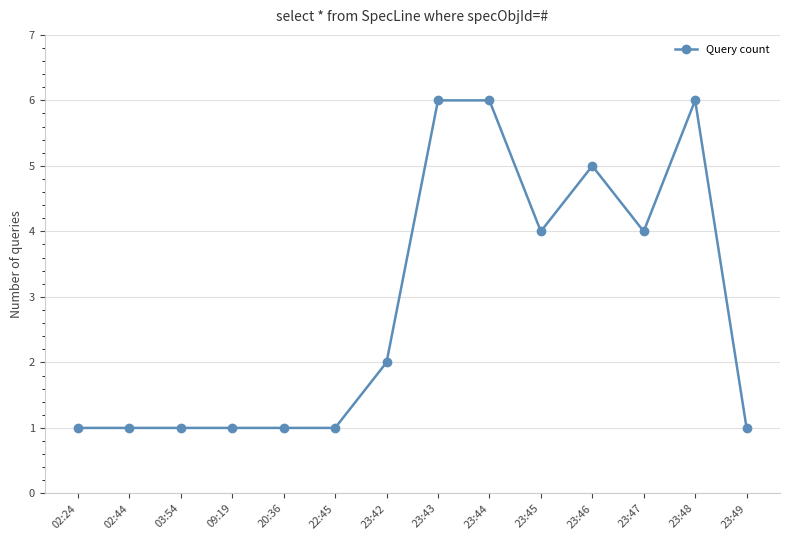

Approximately how many times larger is the value at 23:42 compared to 02:24?

2.0